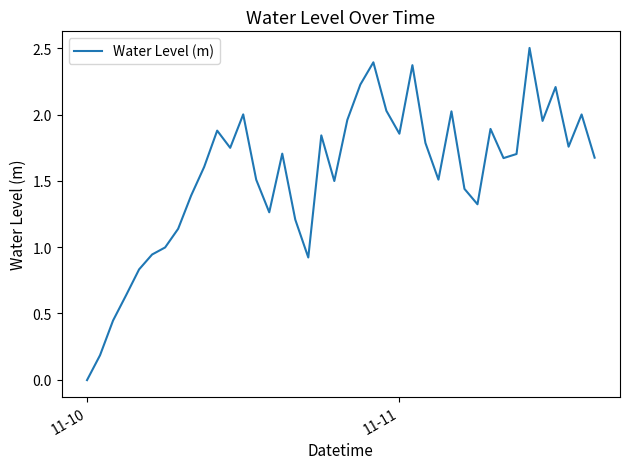

What is the average value?

1.6